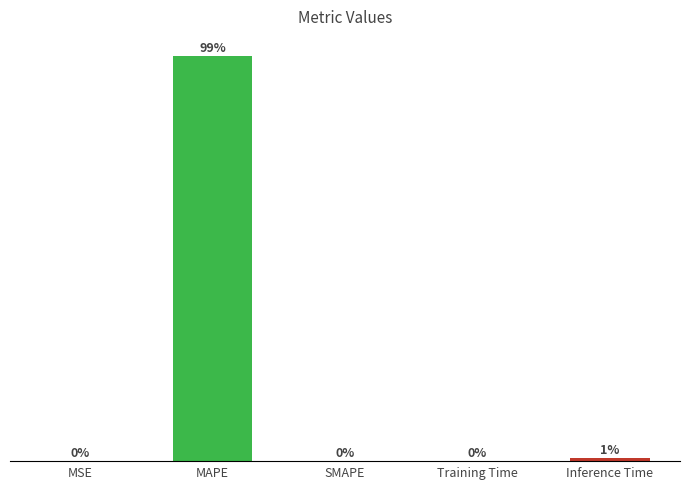

Where is the data nearest to the value 62?

Inference Time